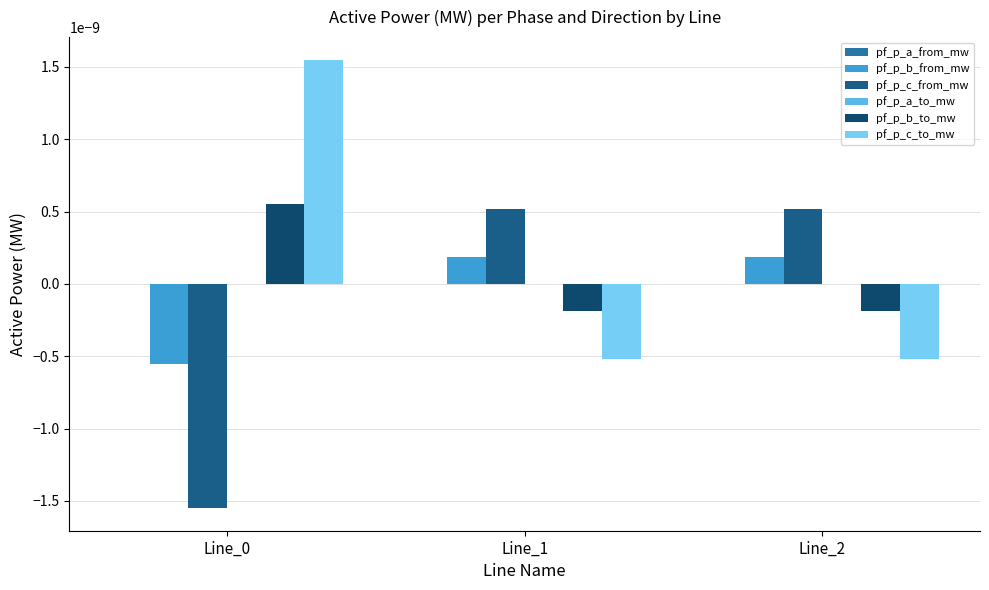

At Line_0, list the series in order from largest to smallest.

pf_p_c_to_mw, pf_p_b_to_mw, pf_p_a_to_mw, pf_p_a_from_mw, pf_p_b_from_mw, pf_p_c_from_mw